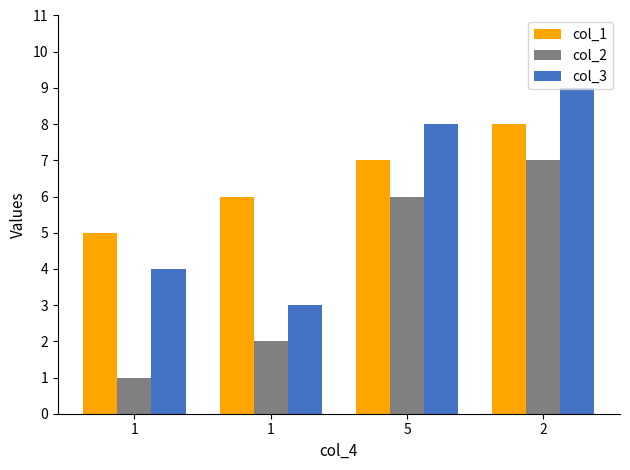

Rank the series at 1 from highest to lowest value.

col_1, col_3, col_2